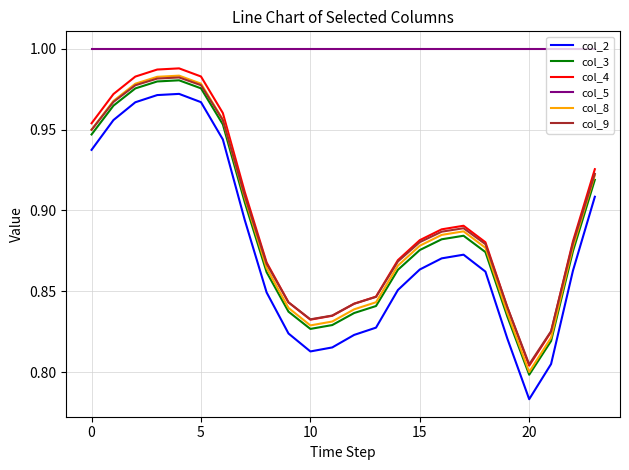

Which series has the largest range (max minus min)?

col_2